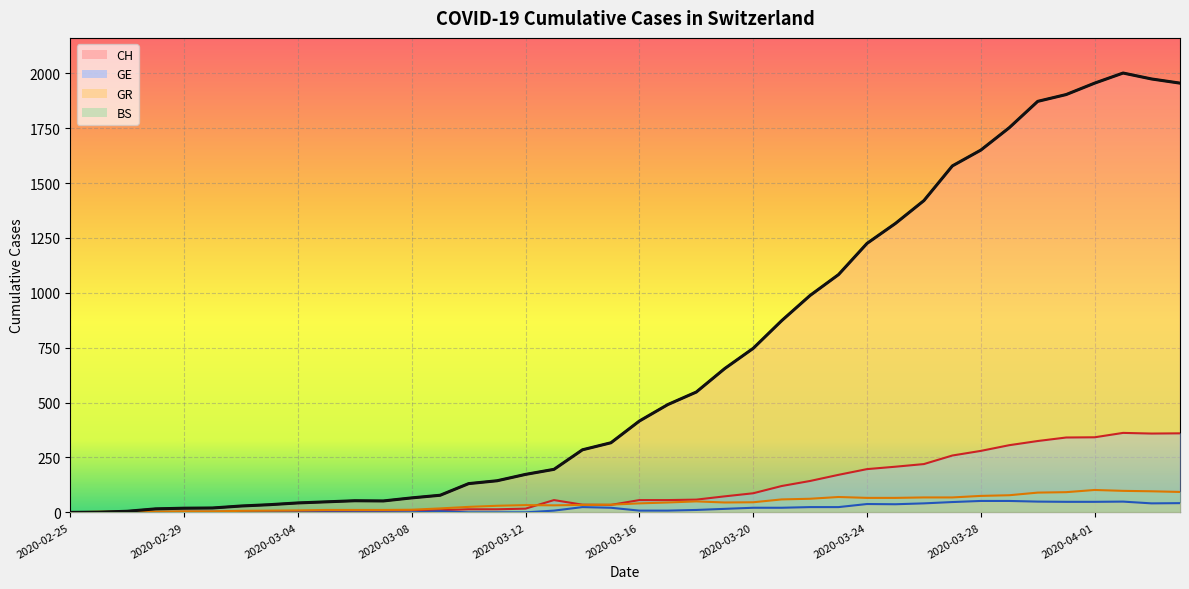

Where is CH nearest to the value 1000?

2020-03-22